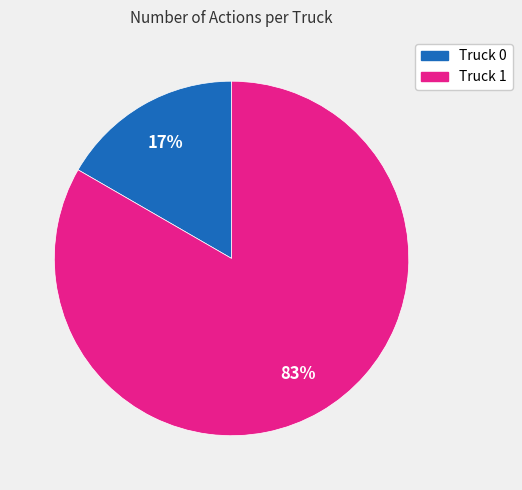

The Truck 1 slice represents 83% of the pie. True or false?

True